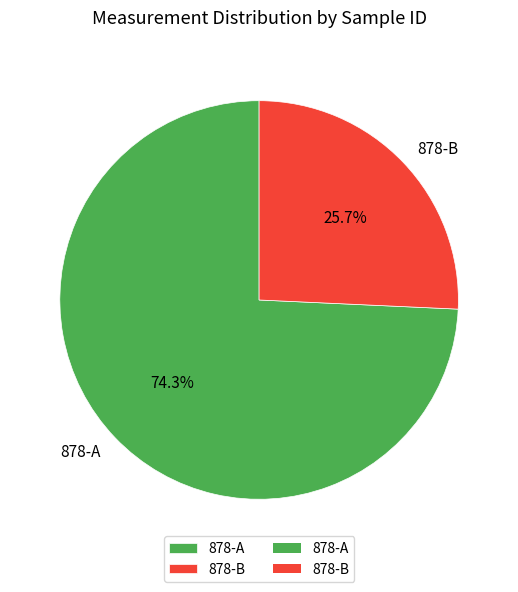

To the nearest percent, what percentage of the pie is 878-B?

26%